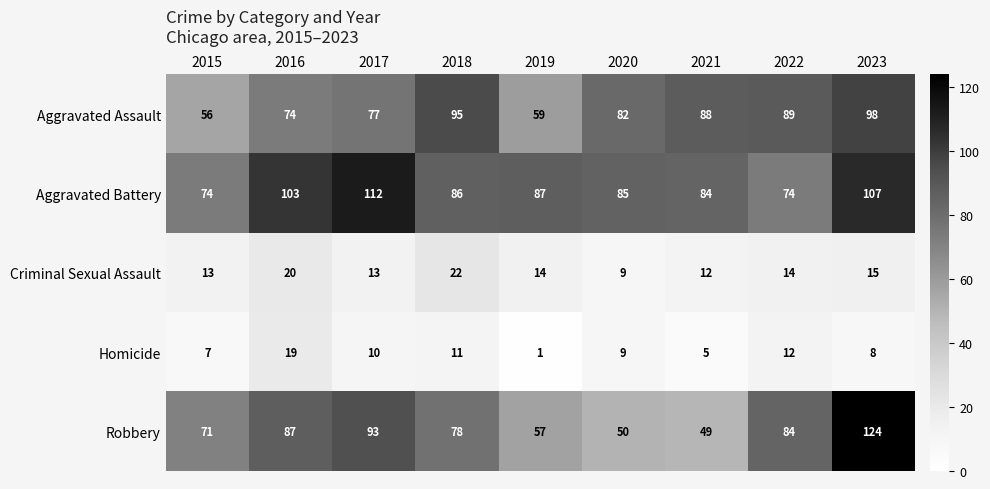

Between 2015 and 2016, which series saw the biggest shift?

Aggravated Battery